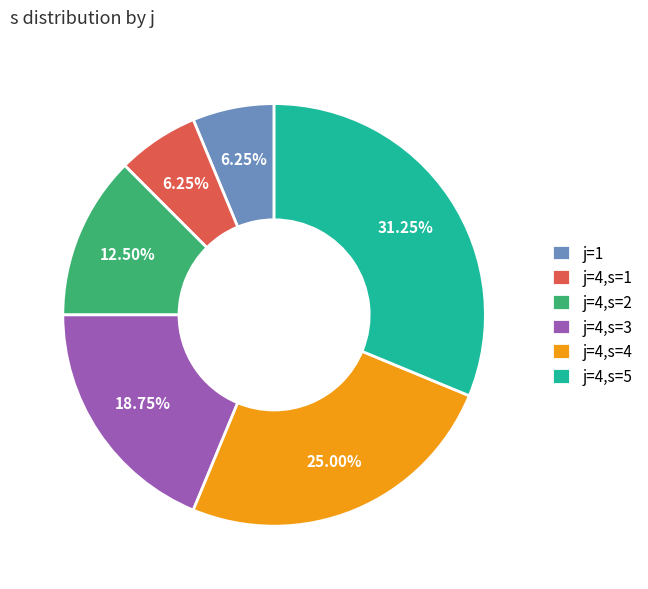

Combined, do j=4,s=4 and j=4,s=5 account for over 50%?

Yes